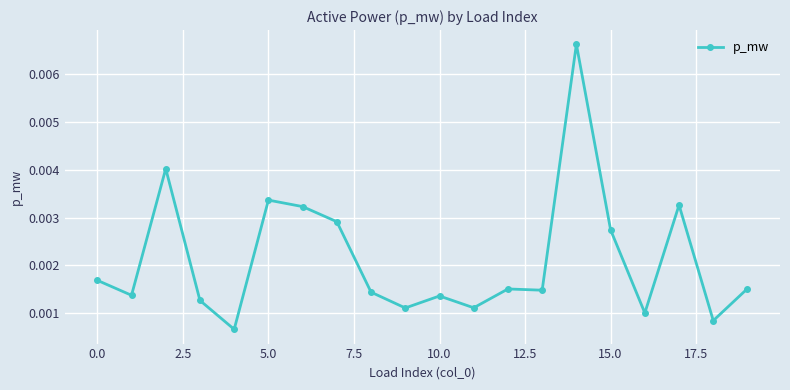

How many values are between 0 and 1?

20